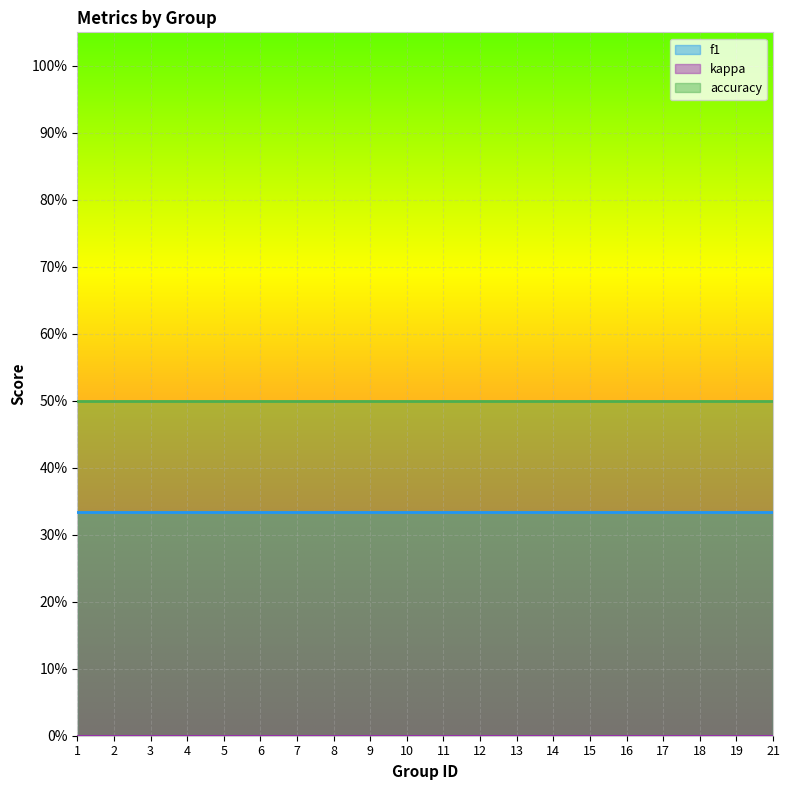

True or false: kappa and accuracy intersect in this chart.

False